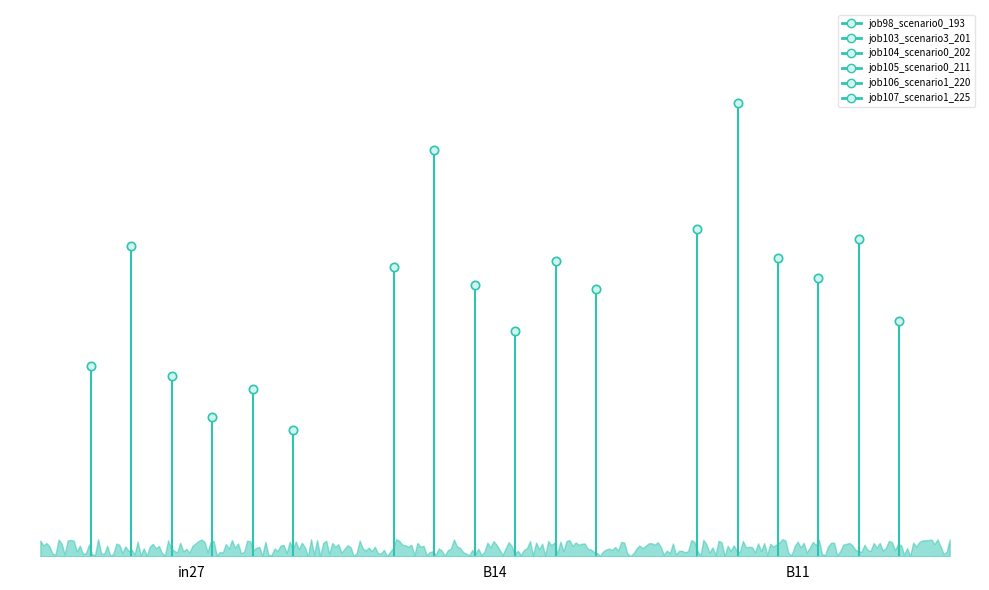

What is the value of the job103_scenario3_201 point at the 2nd from the left?

0.5